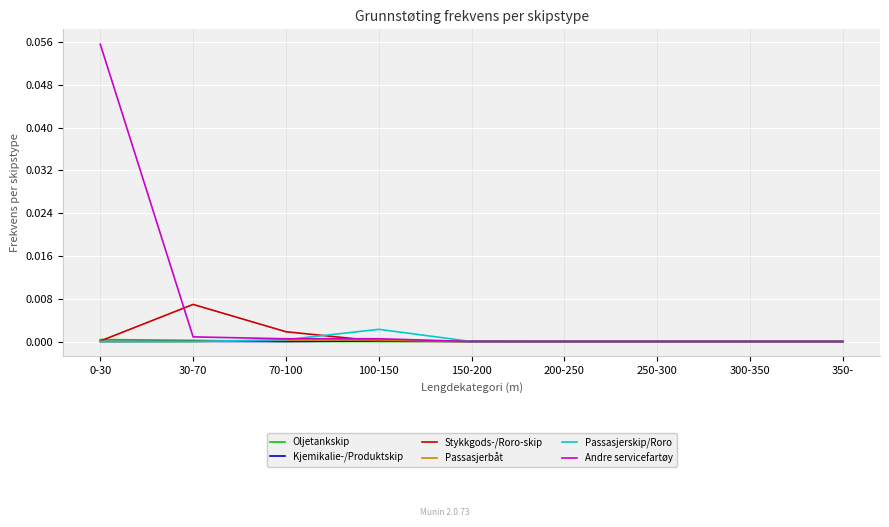

The value of Oljetankskip at 300-350 is 0.0. True or false?

True